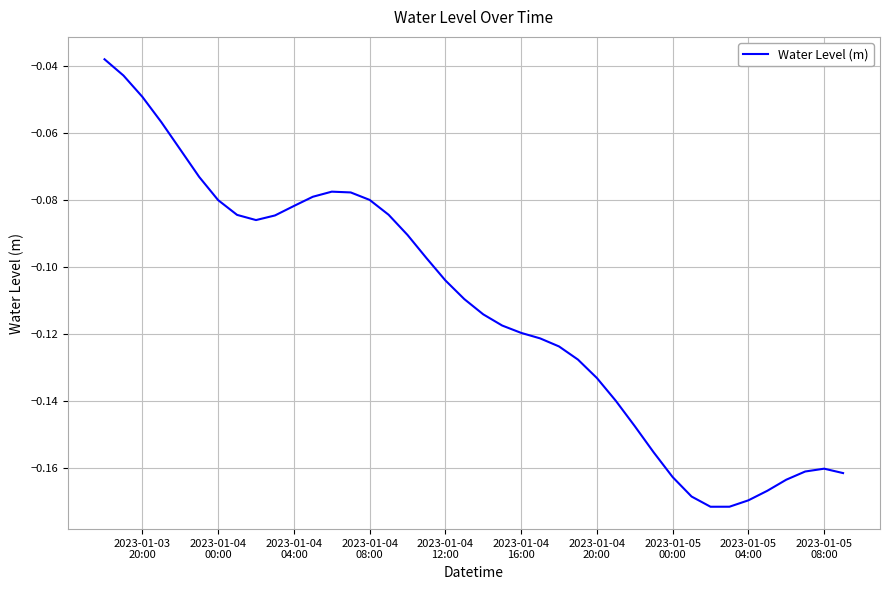

How many lines are shown in the chart?

1